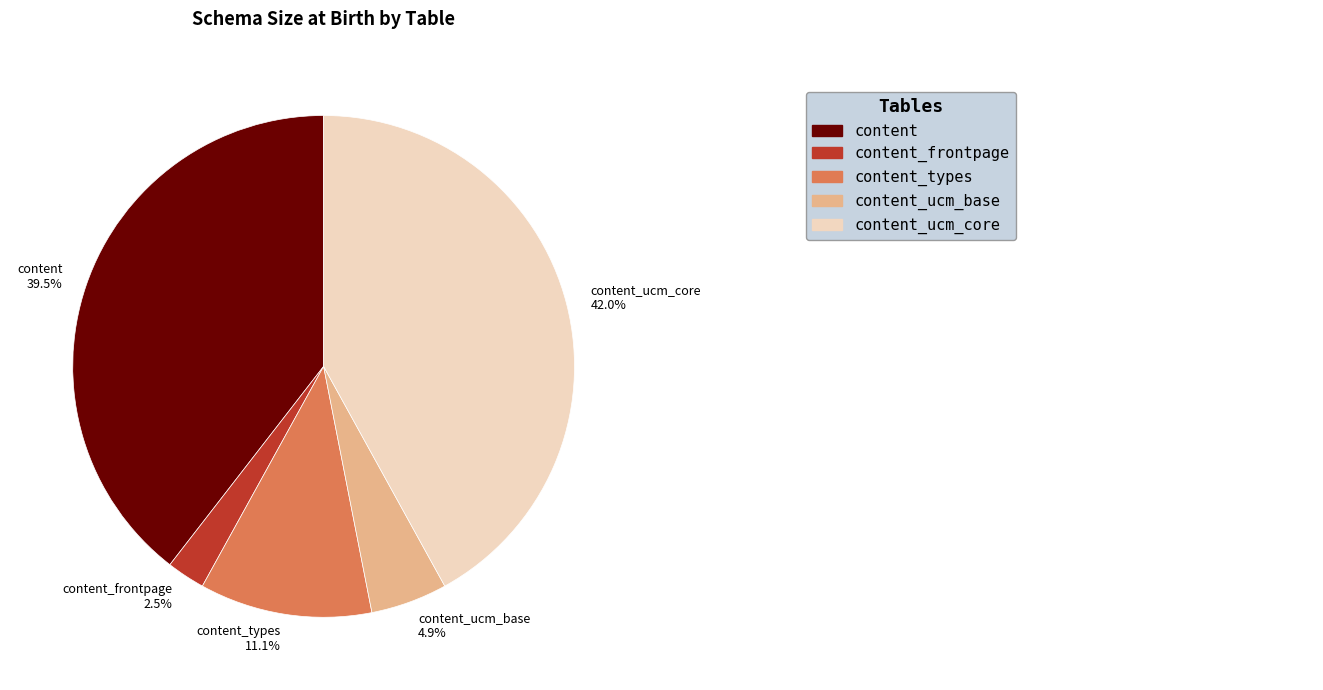

Which slice is the largest?

content_ucm_core 42.0%